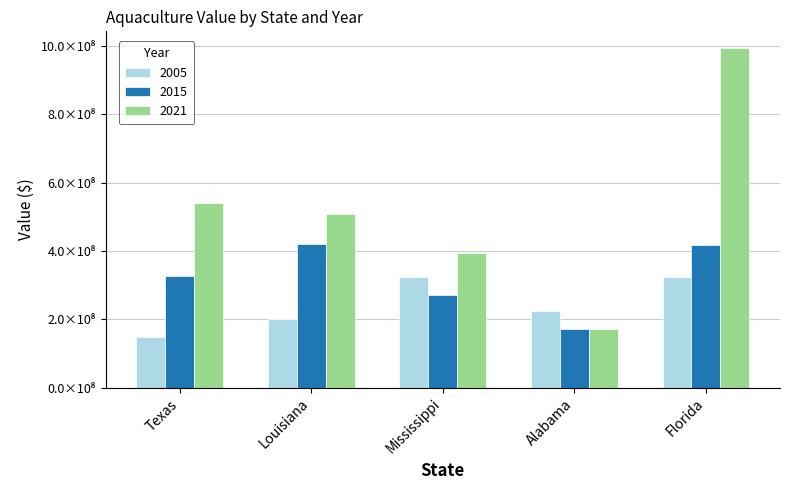

Where is 2015 nearest to the value 296986369?

Mississippi